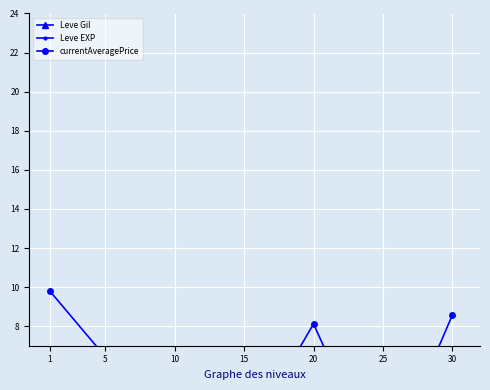

The Leve EXP series shows 0.0 at 5. True or false?

True